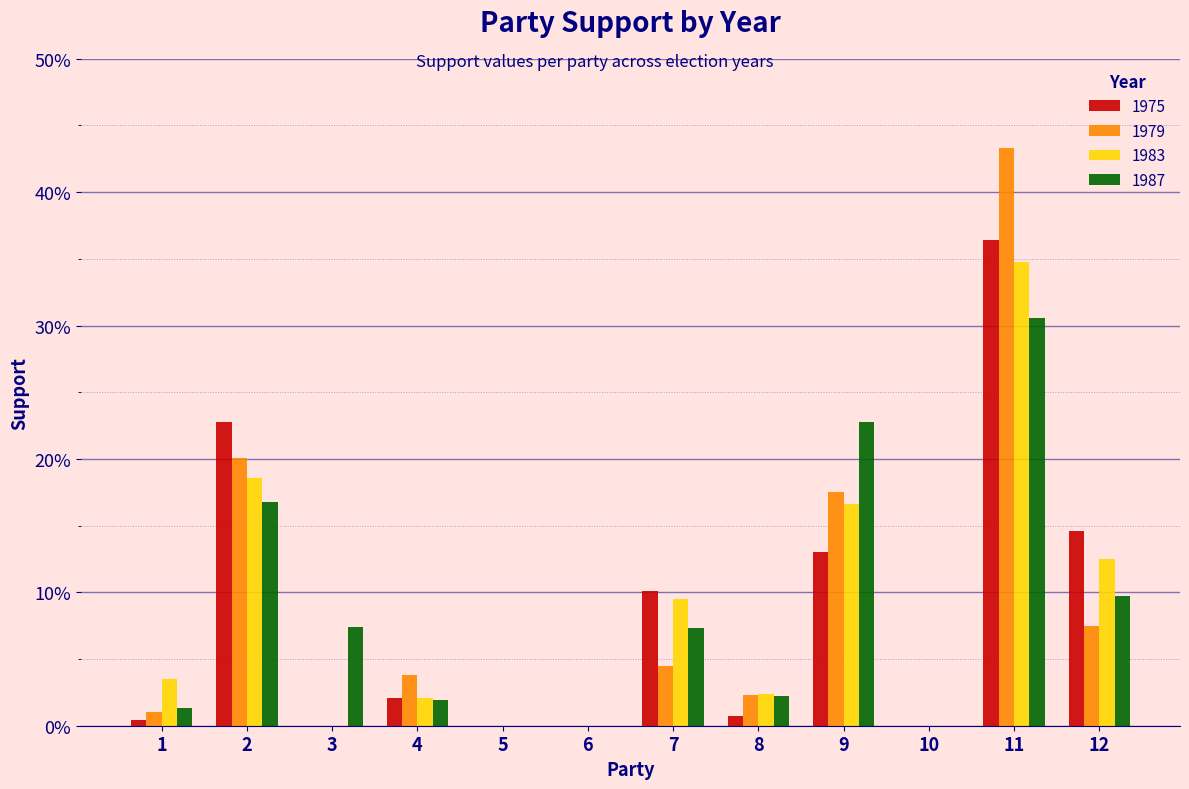

Which series has the largest range (max minus min)?

1979